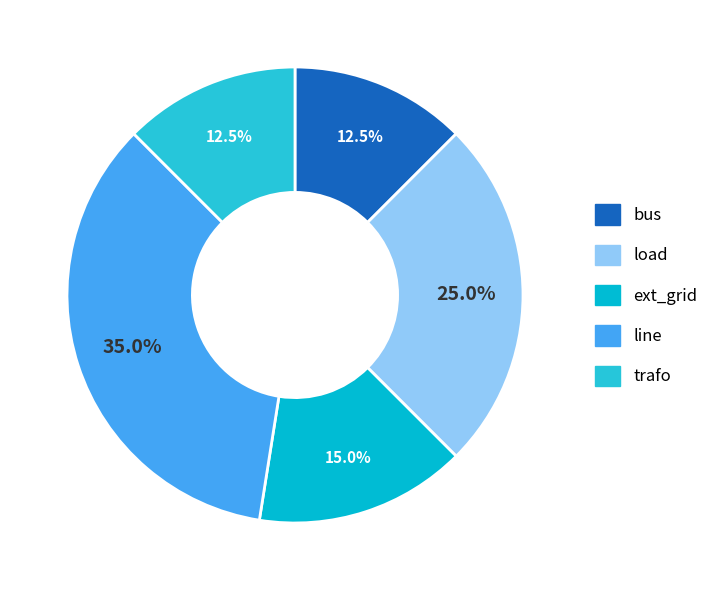

Which slice is the largest?

line